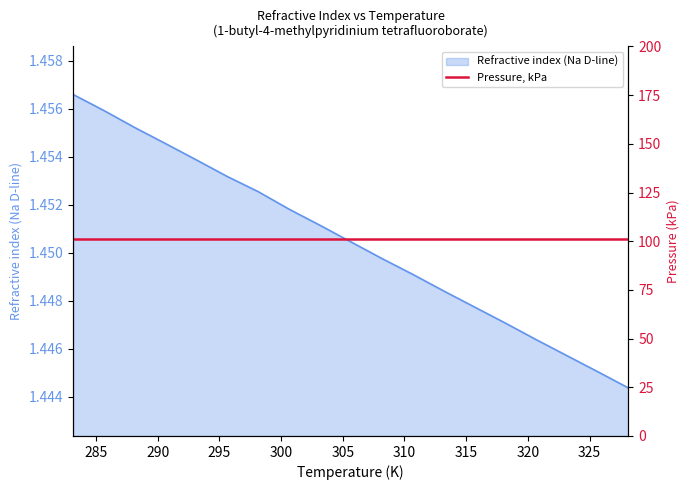

Is it true that the value at 308.15 is 1.4?

True